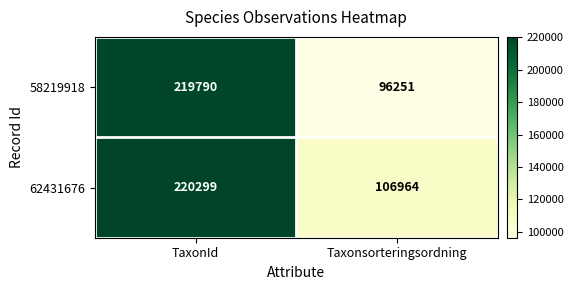

Is it true that 58219918 equals 96251 at Taxonsorteringsordning?

True